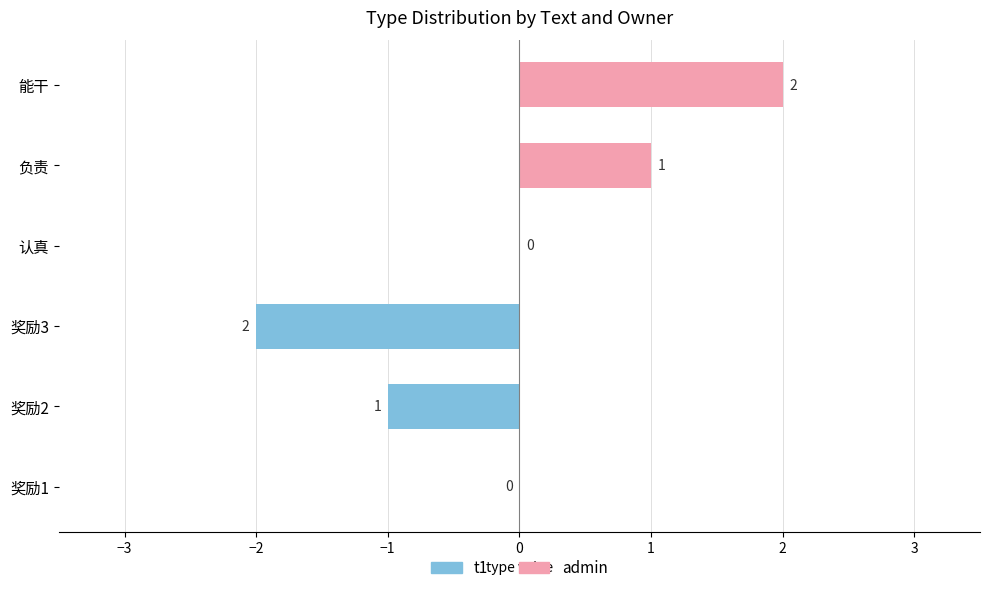

What is the maximum value shown in the chart?

2